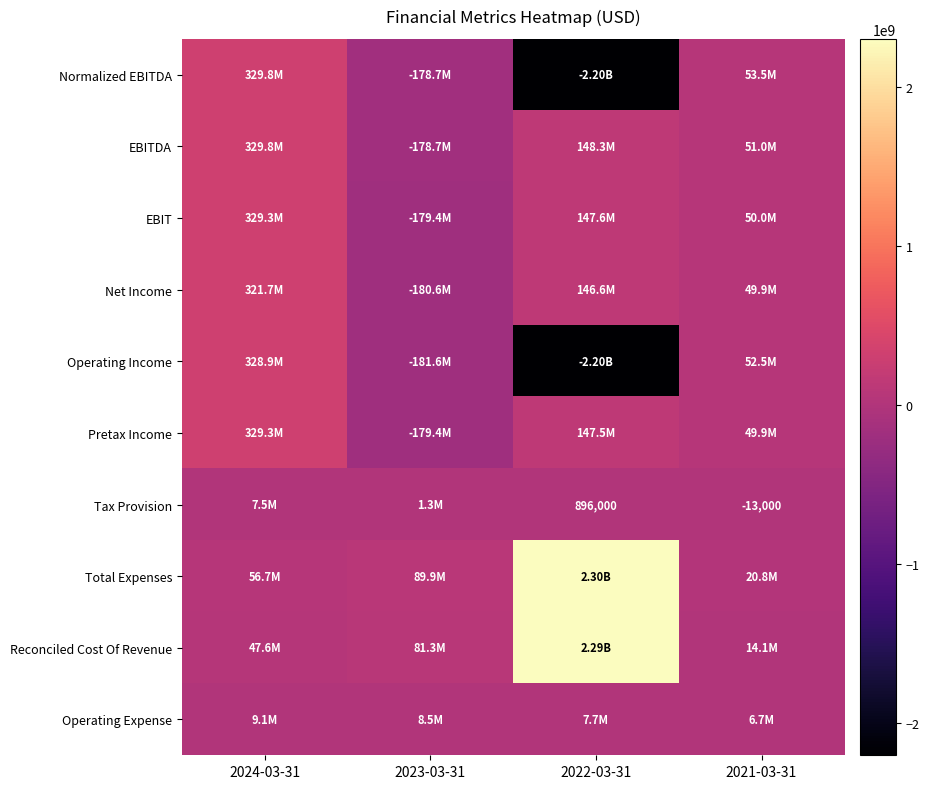

What is the sum of the Operating Expense values at 2024-03-31 and 2022-03-31?

16825000